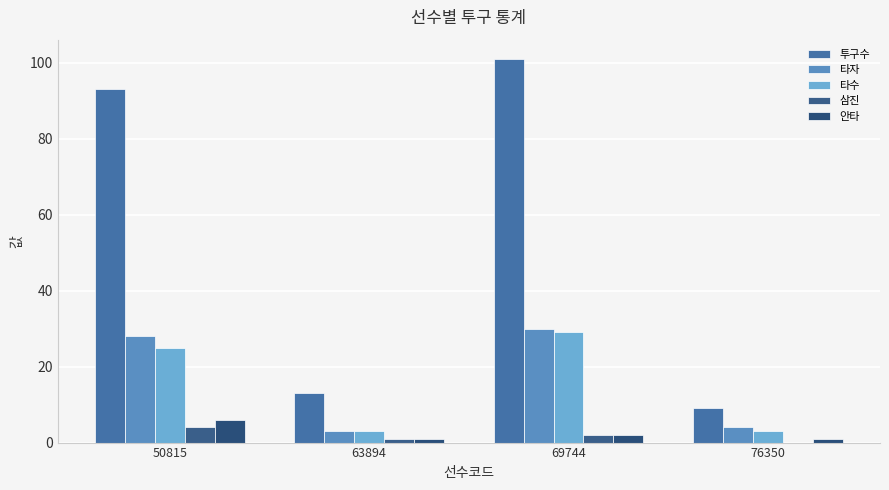

Where does the 삼진 series first go above 2?

50815